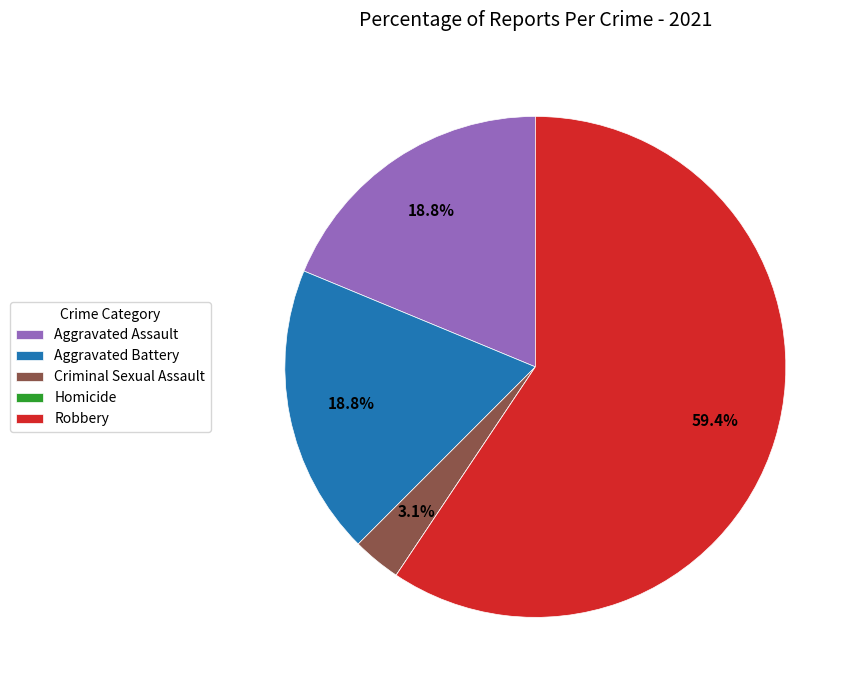

To the nearest percent, what is the difference between the Aggravated Battery and Robbery slice percentages?

41%